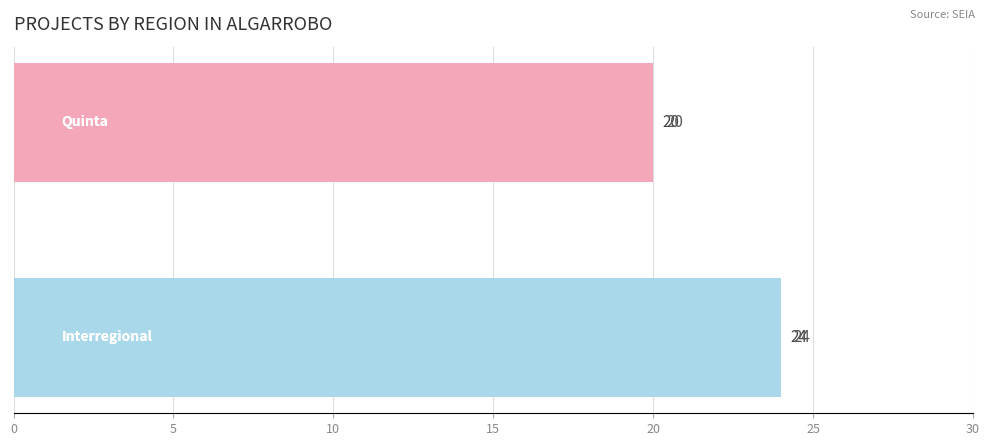

What is the maximum value shown in the chart?

24